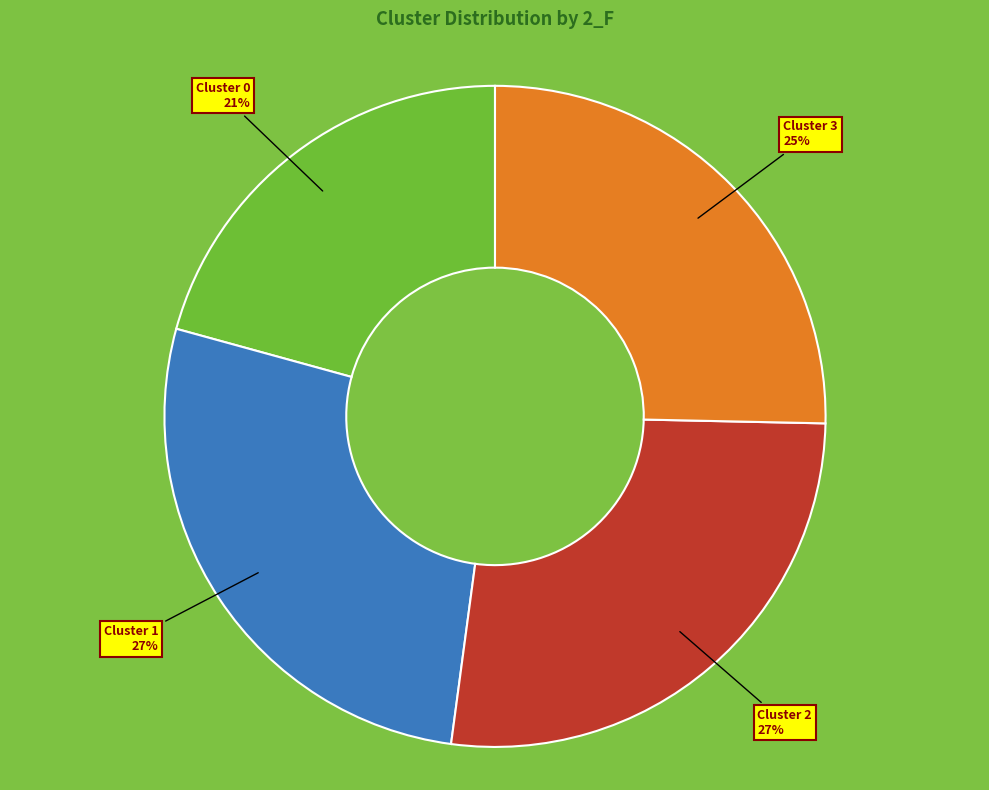

Is there a majority slice in this chart?

No